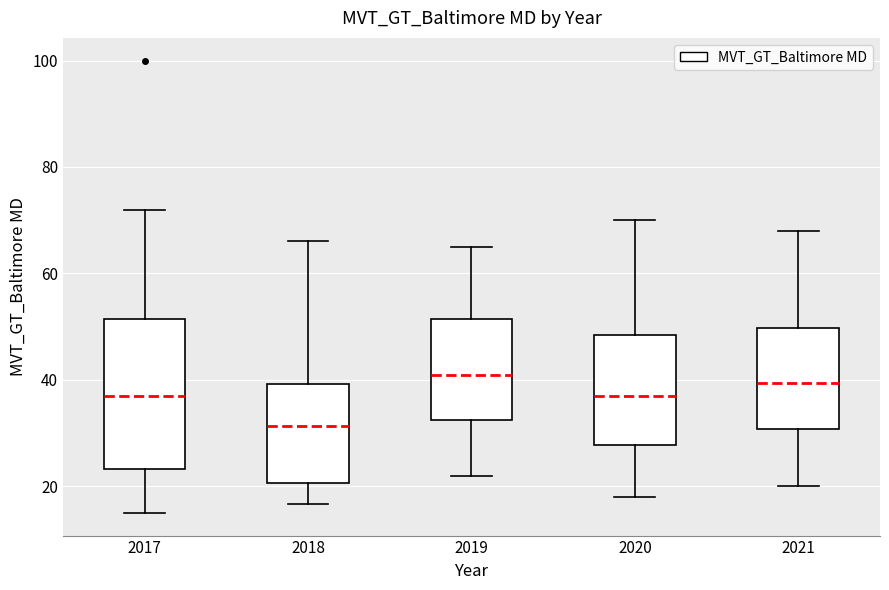

Where does the upper whisker of the box at x = 2018 end on the y-axis? The values are not printed on the chart, so give them approximately, as read against the axis.

66